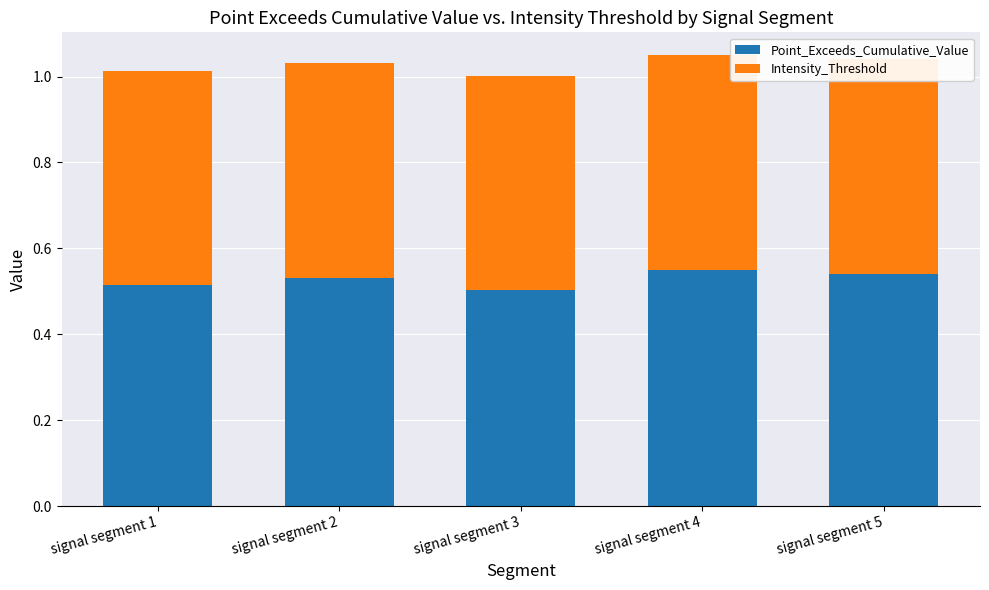

How many groups of bars are there?

5